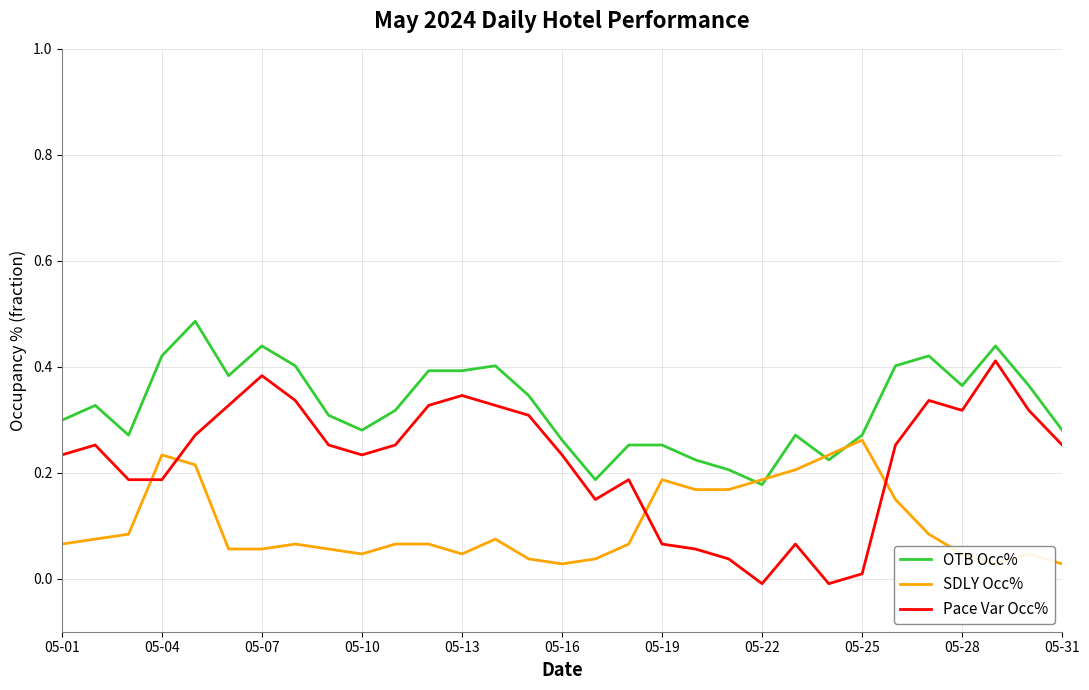

The value of SDLY Occ% at 29 is 0.0. True or false?

False